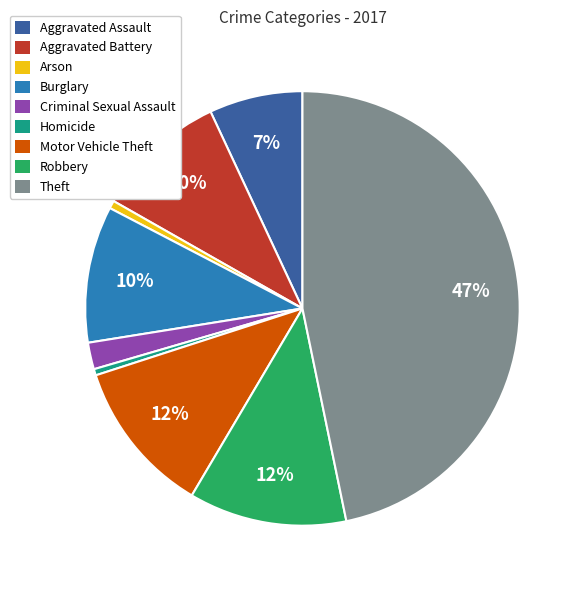

Is there any slice that represents more than half of the pie?

No